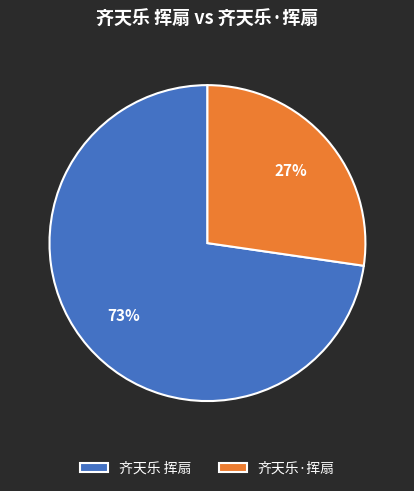

Combined, do 齐天乐 挥扇 and 齐天乐·挥扇 account for over 50%?

Yes